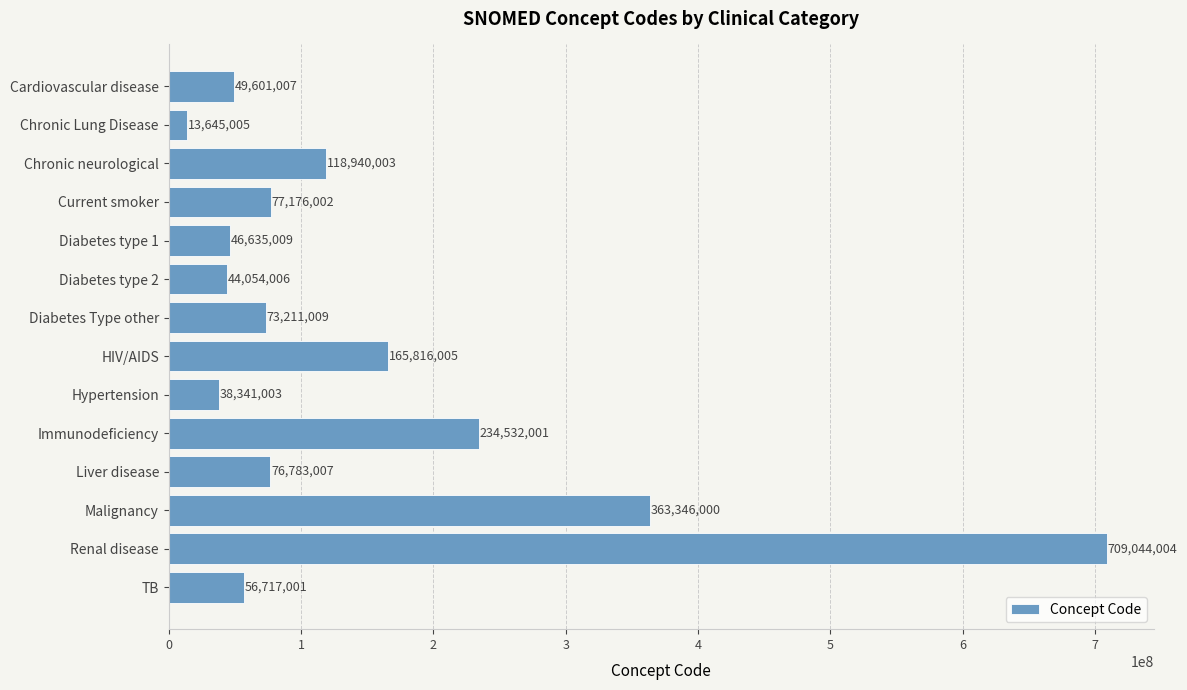

What is the smallest value displayed?

13645005